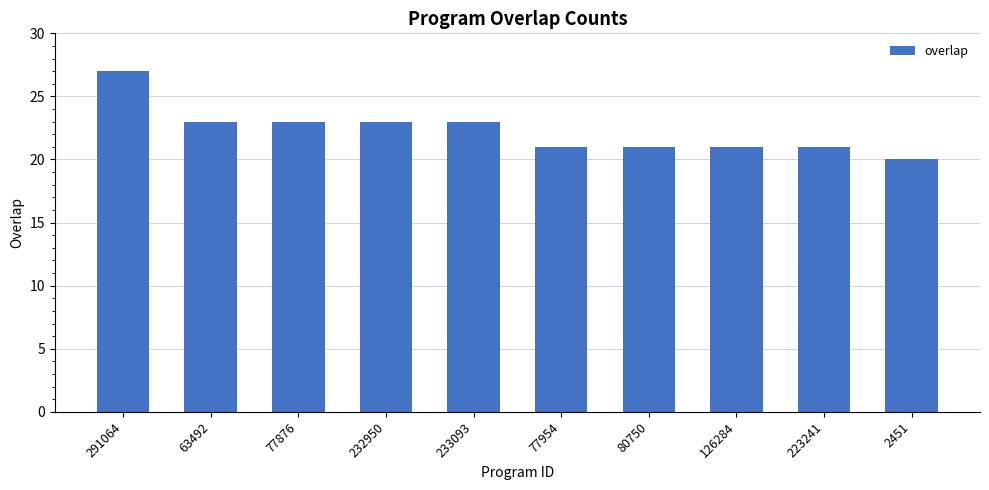

What is the ratio of the value at 233093 to the value at 80750?

1.1